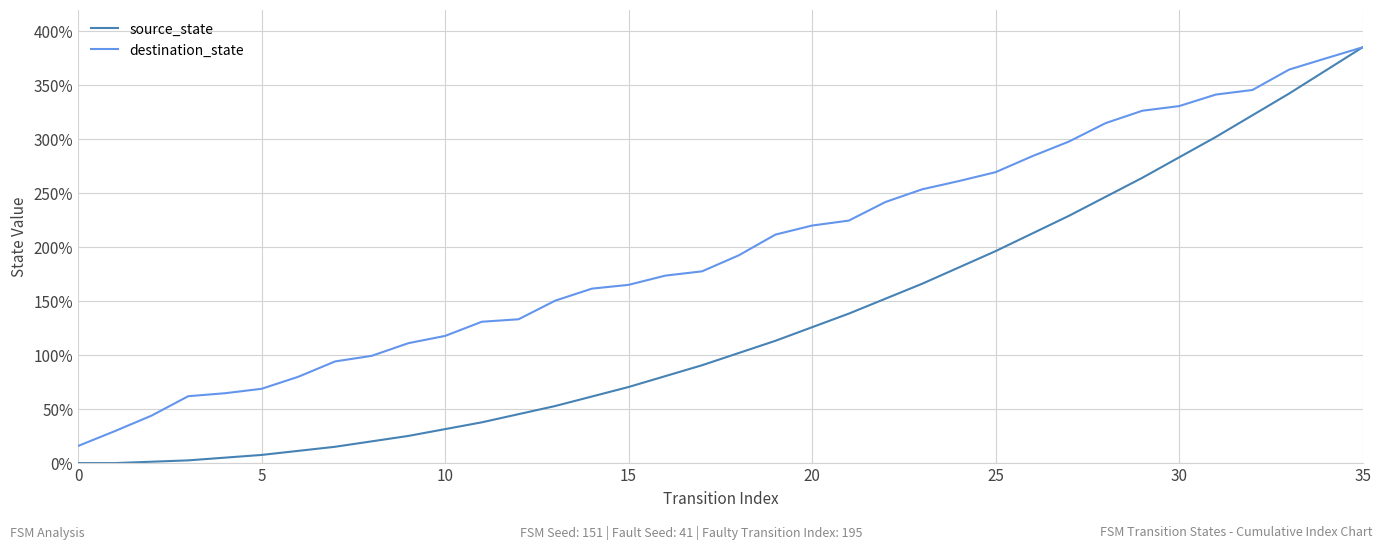

Which series has the largest range (max minus min)?

source_state